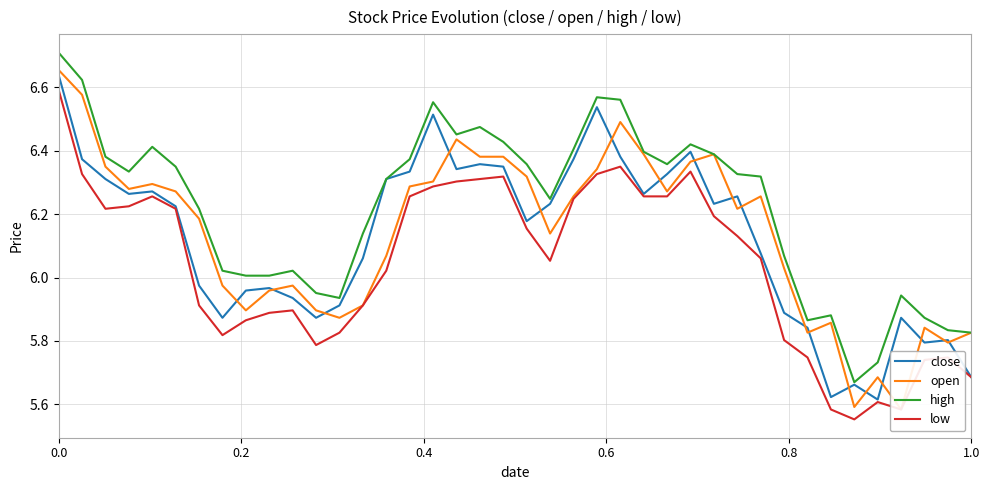

Count the number of data series in this chart.

4